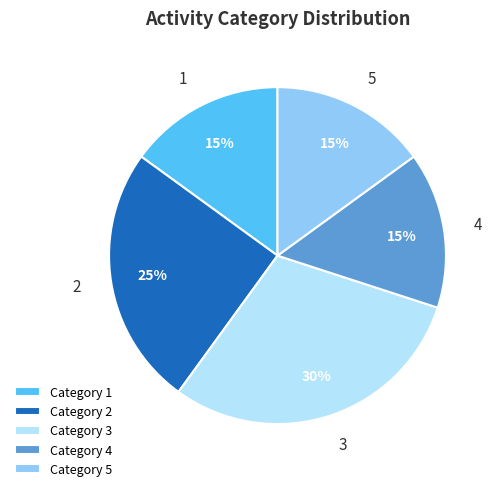

How many slices are in this pie chart?

5